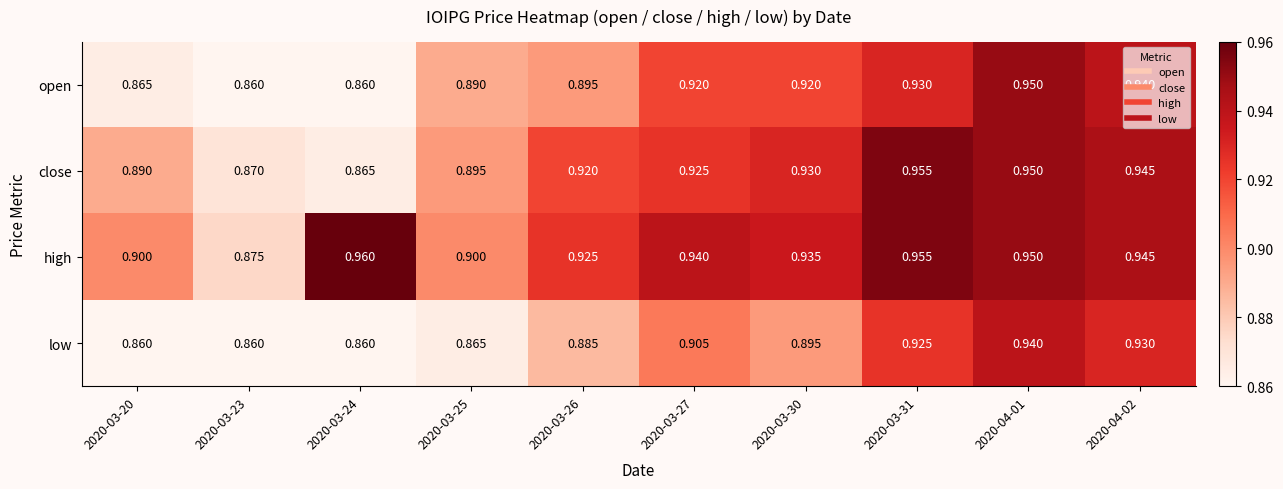

Rank the series at 2020-03-26 from highest to lowest value.

high, close, open, low